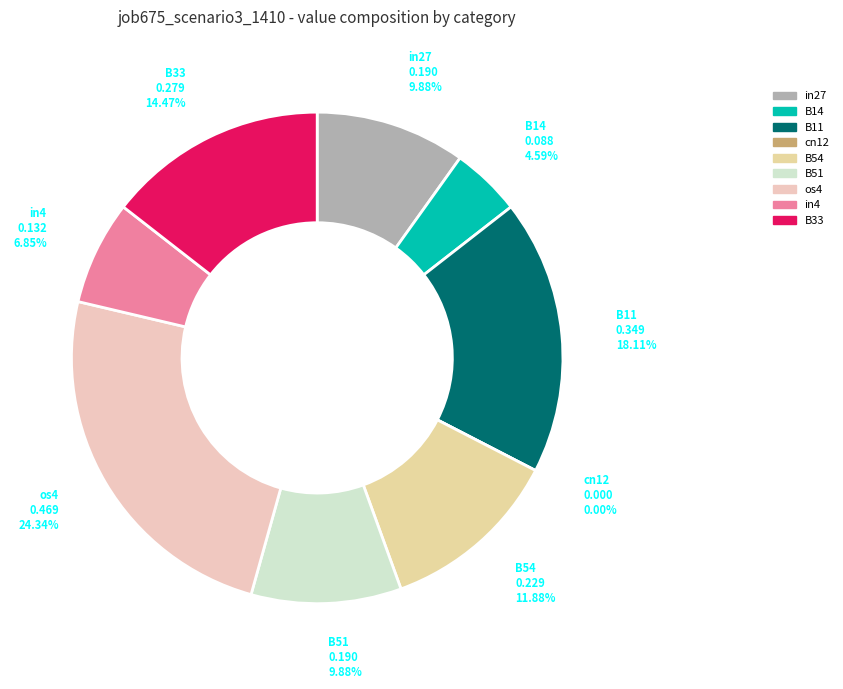

Count the number of slices in the pie.

9